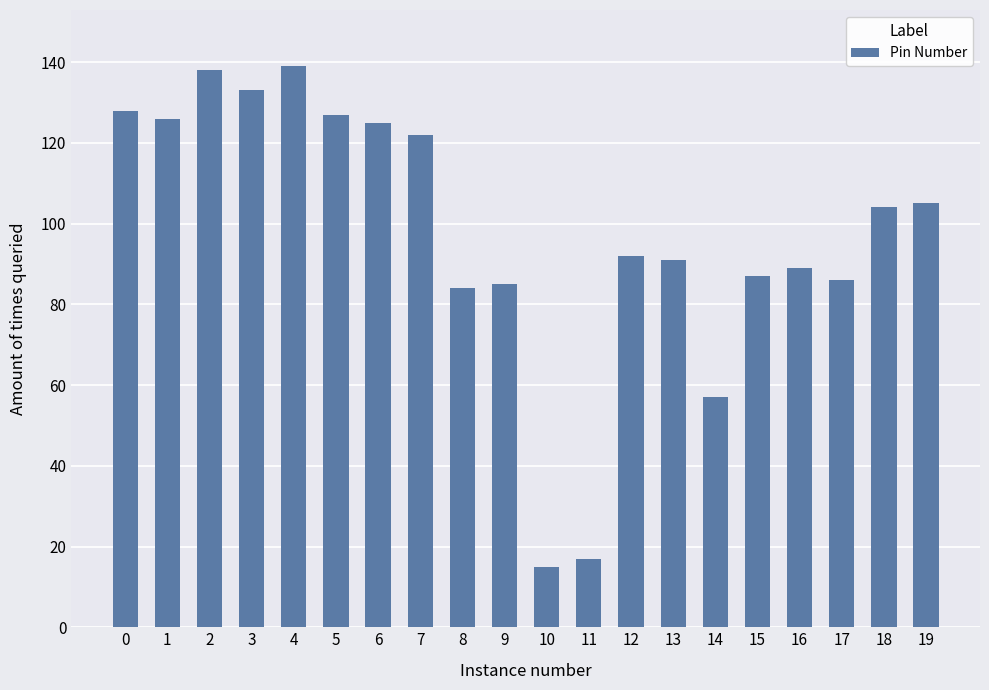

The chart shows a value of 128 at 0. True or false?

True